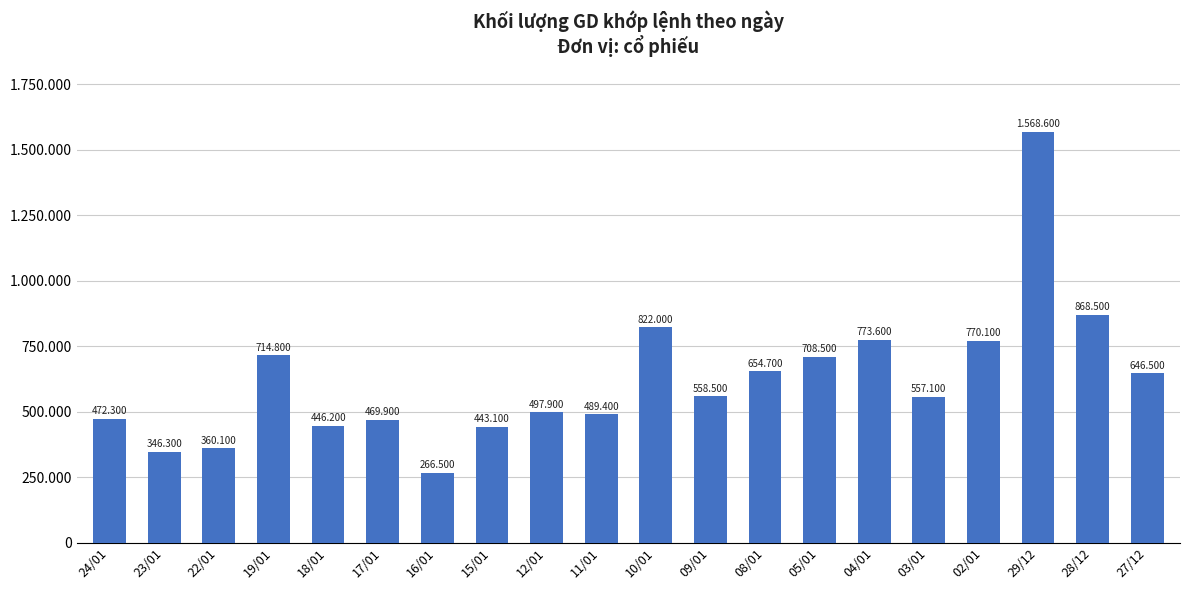

Does the chart contain any negative values?

No